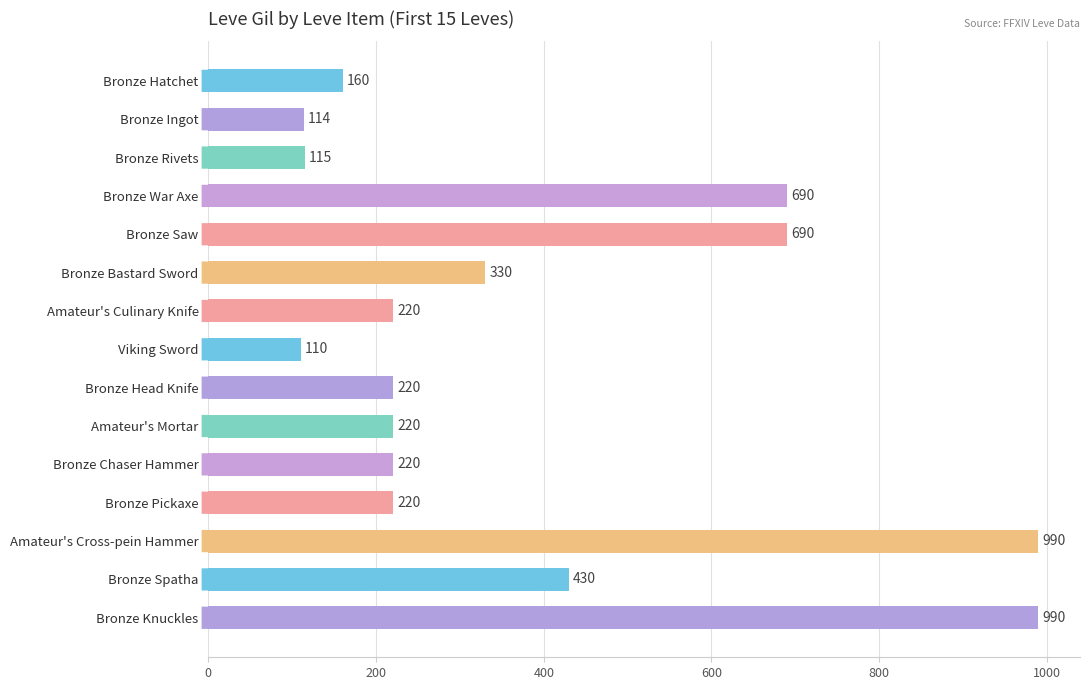

Reading top to bottom, extract all data points from this chart.

160	114	115	690	690	330	220	110	220	220	220	220	990	430	990